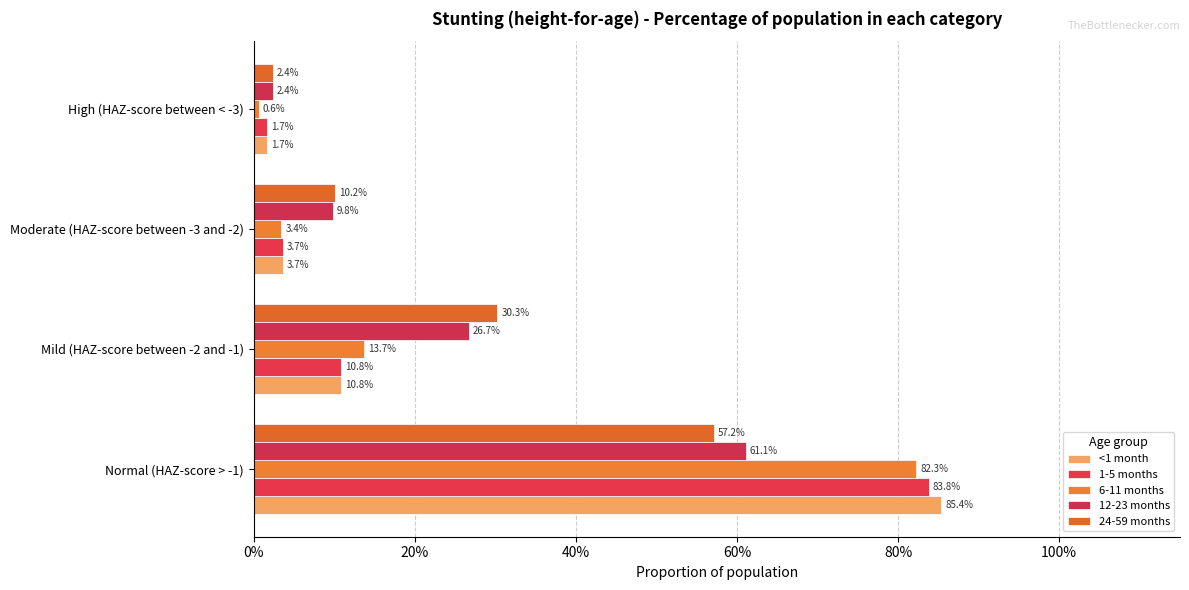

What is the value of the 12-23 months bar at the 3rd from the left?

0.1